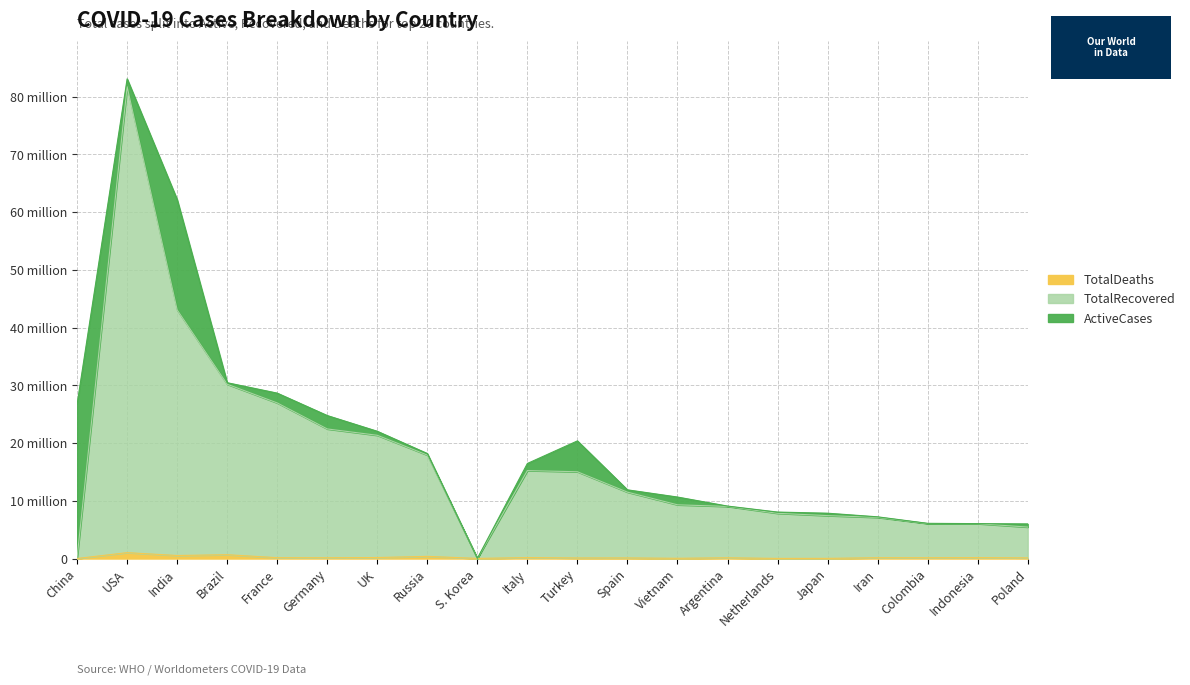

What is the difference between the TotalRecovered values at Spain and USA?

70211582